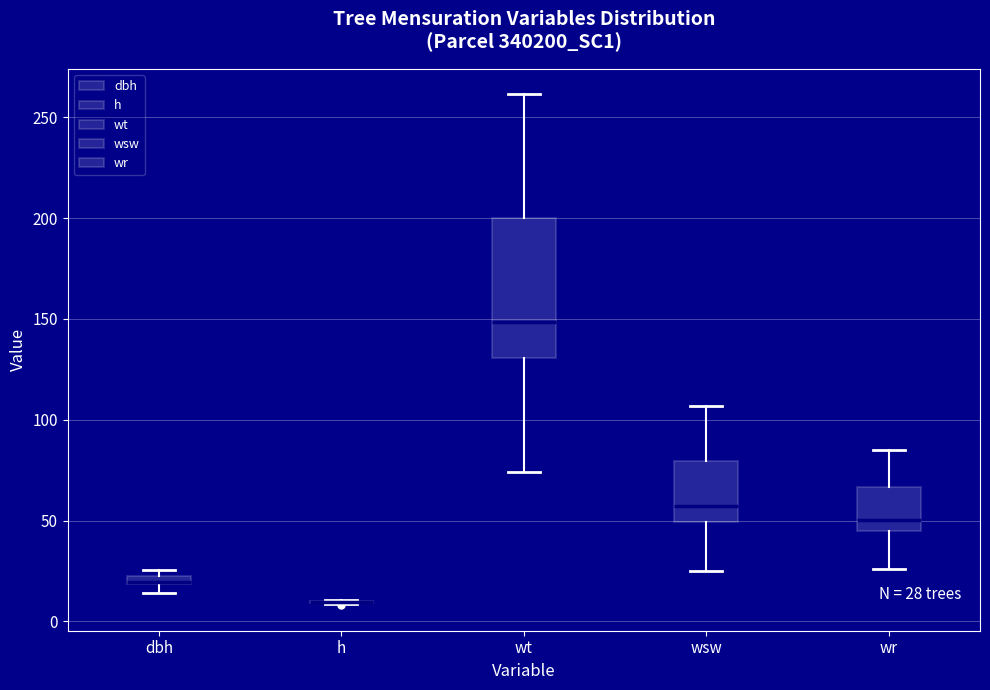

Comparing the boxes themselves (not the whiskers), which one is the tallest?

wt